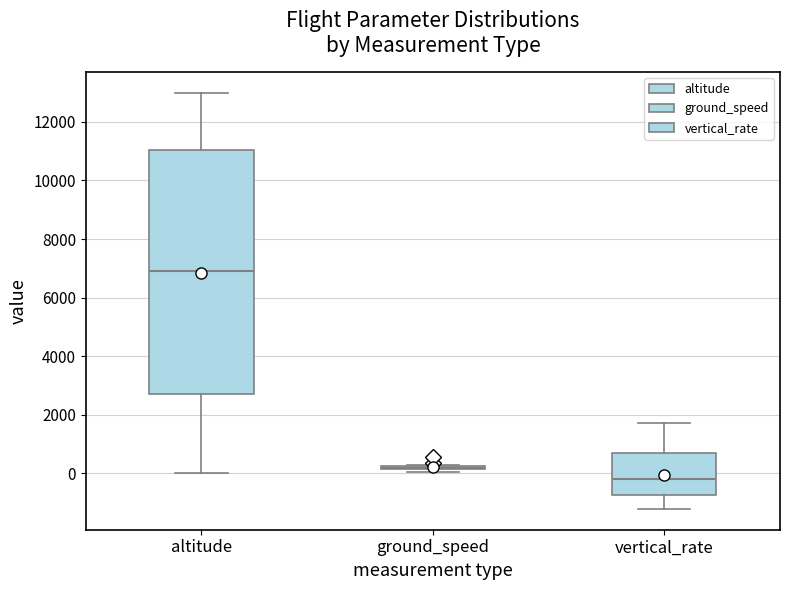

Which box is the tallest, from its lower edge to its upper edge?

altitude